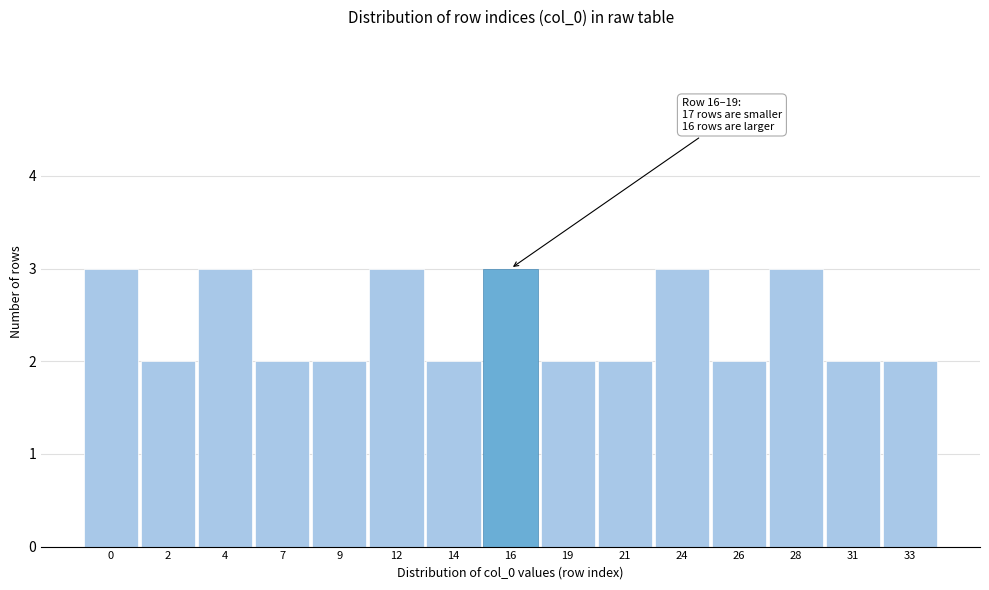

Reading left to right, extract all data points from this chart.

0=3	2=2	4=3	7=2	9=2	12=3	14=2	16=3	19=2	21=2	24=3	26=2	28=3	31=2	33=2